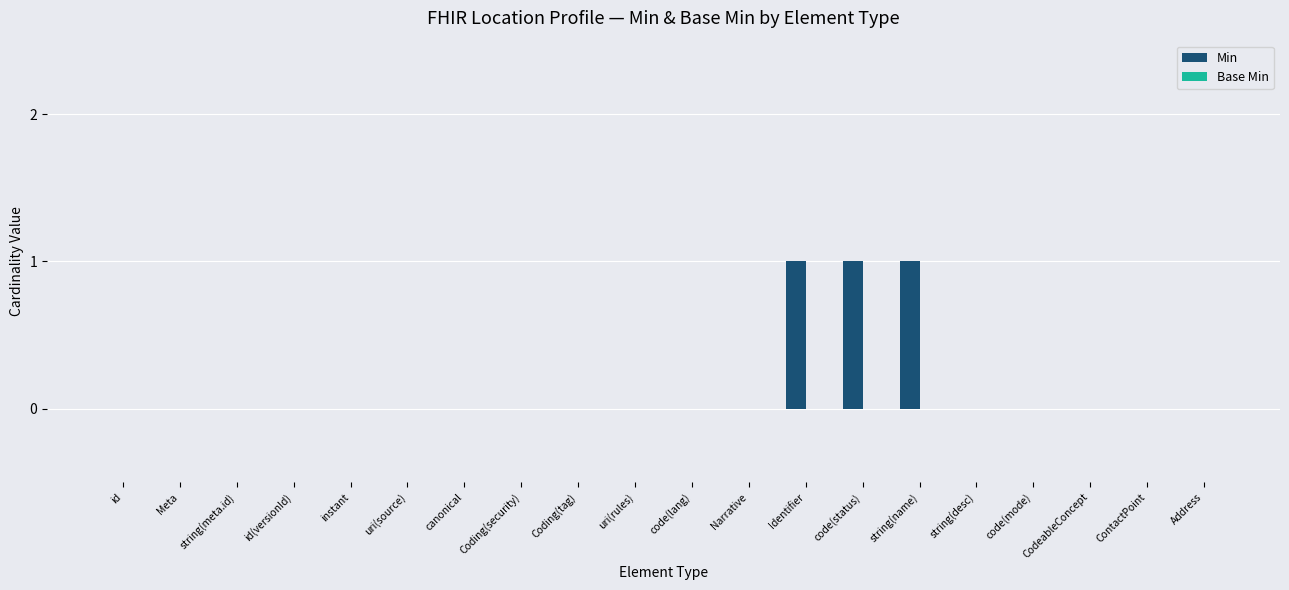

True or false: the data shows -1 at code(mode).

False